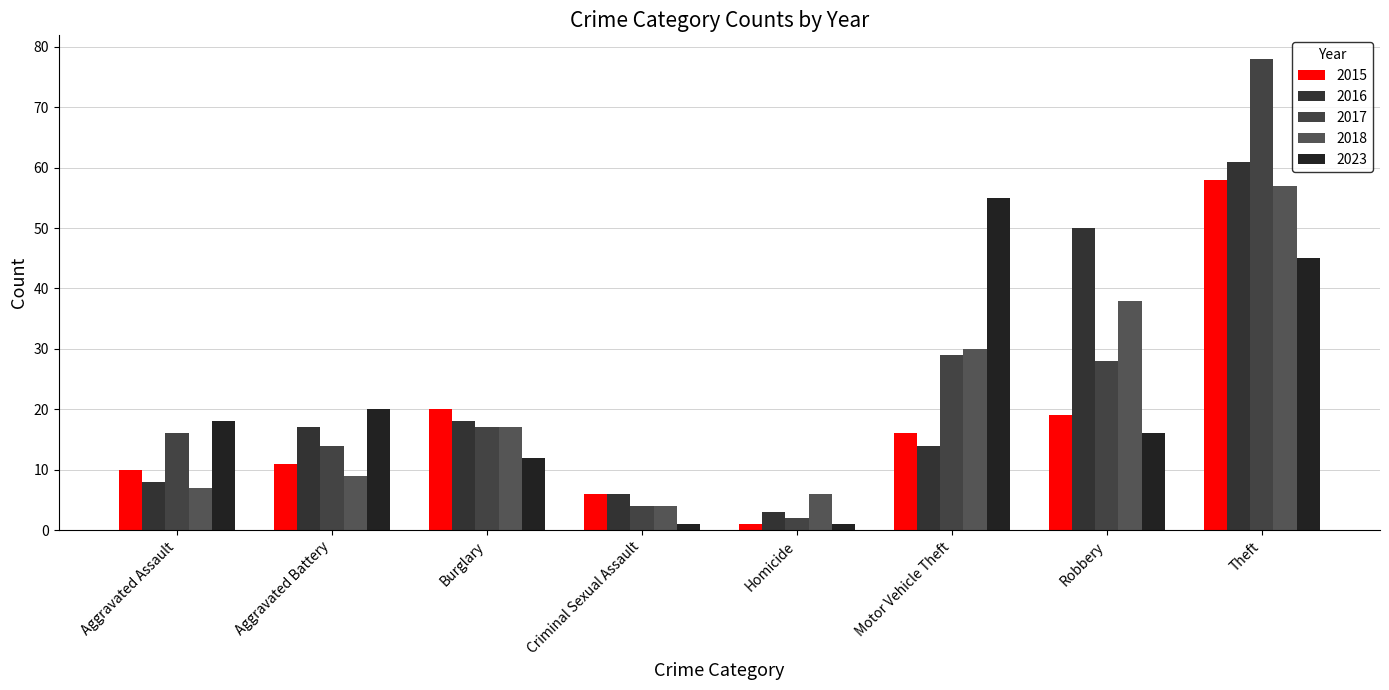

What is the spread (max minus min) of values at Burglary?

8